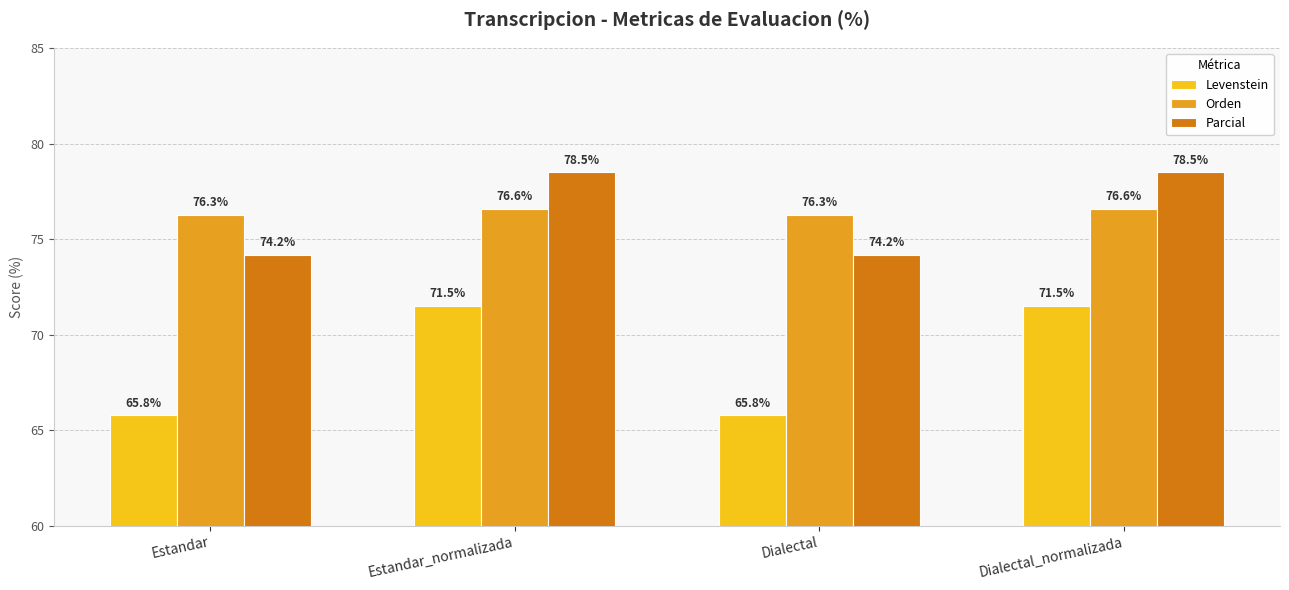

What is the minimum value for Parcial?

74.2